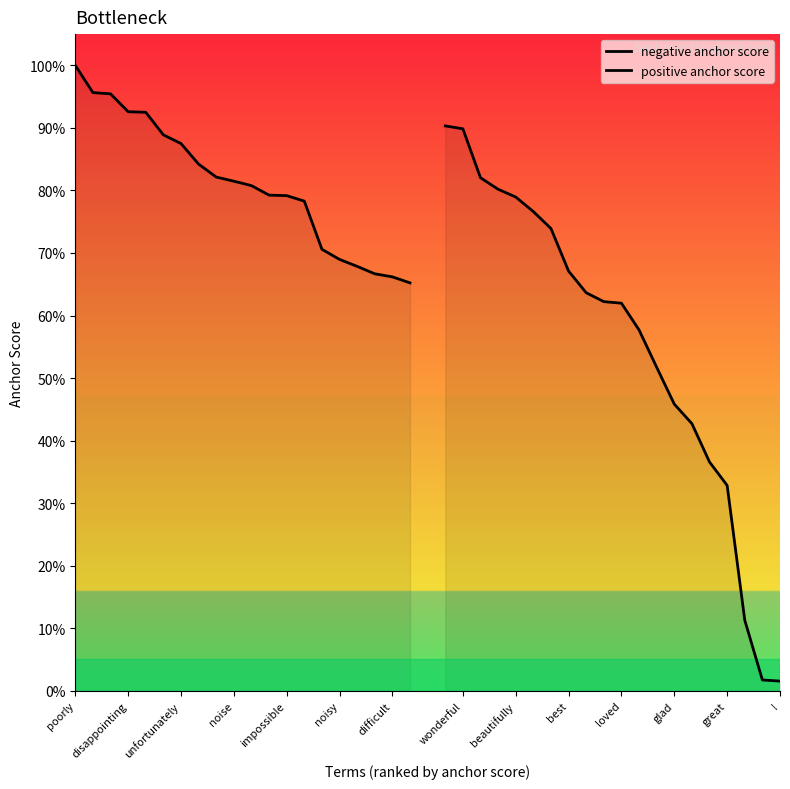

At unfortunately, list the series in order from smallest to largest.

positive anchor score, negative anchor score